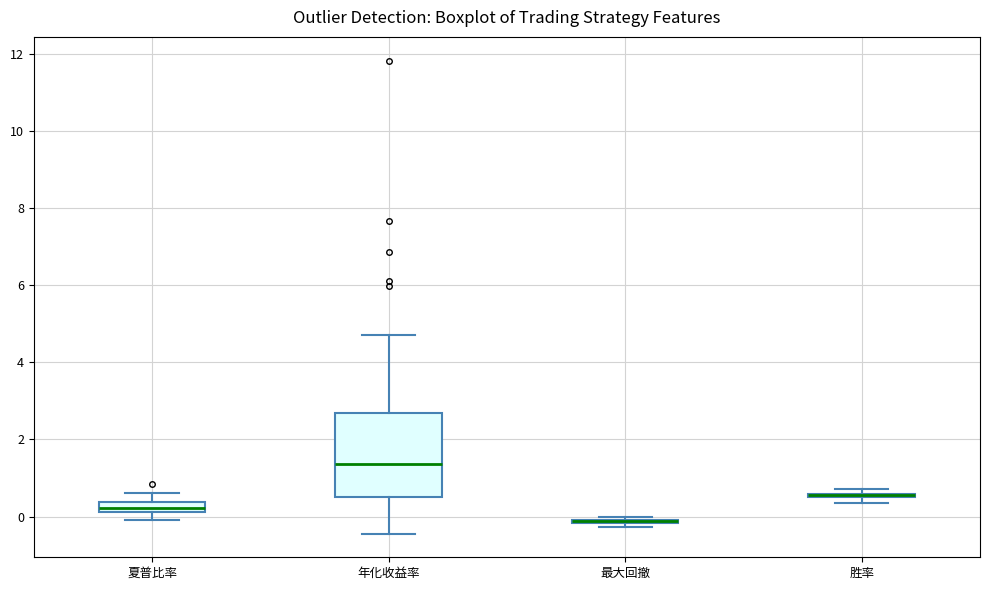

Where is the lower edge of the box for 胜率 on the y-axis? The values are not printed on the chart, so give them approximately, as read against the axis.

0.4